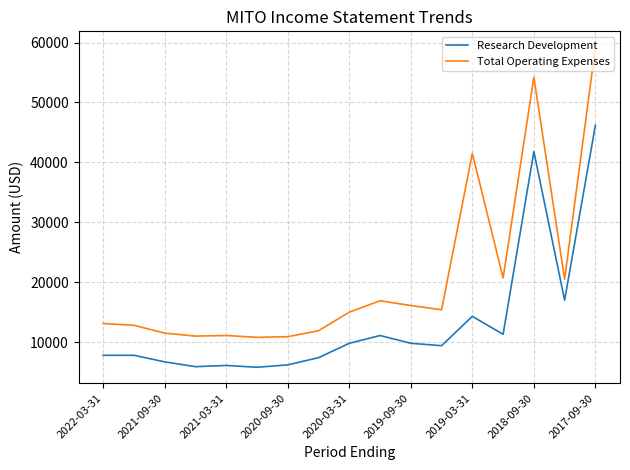

Which series has the largest total across all categories?

Total Operating Expenses